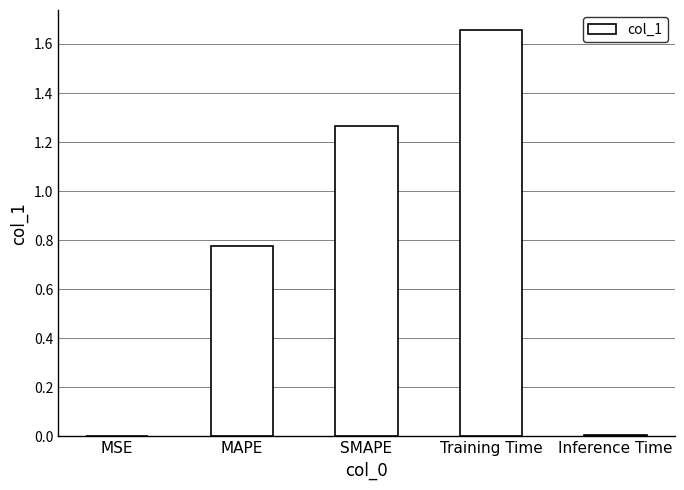

What is the sum of all values?

3.7